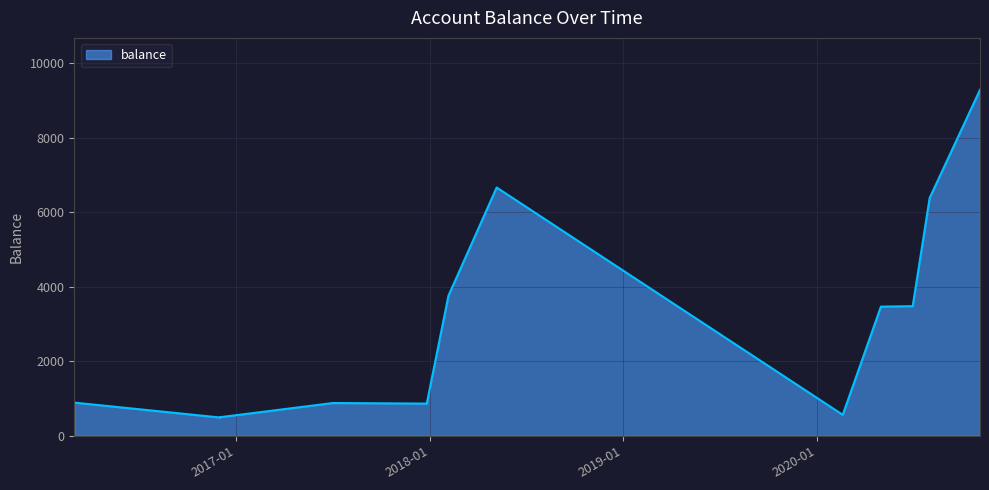

How many distinct data groups are displayed?

1